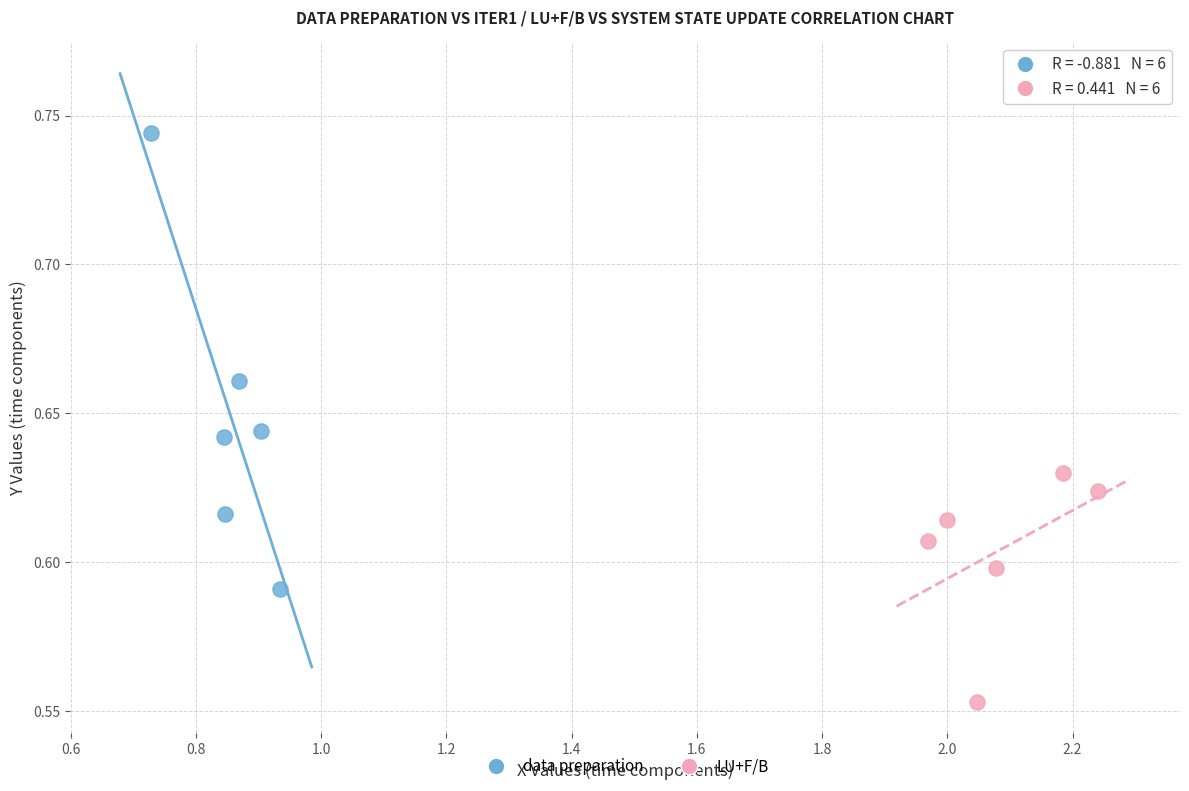

Which series contains the lowest Y value?

LU+F/B